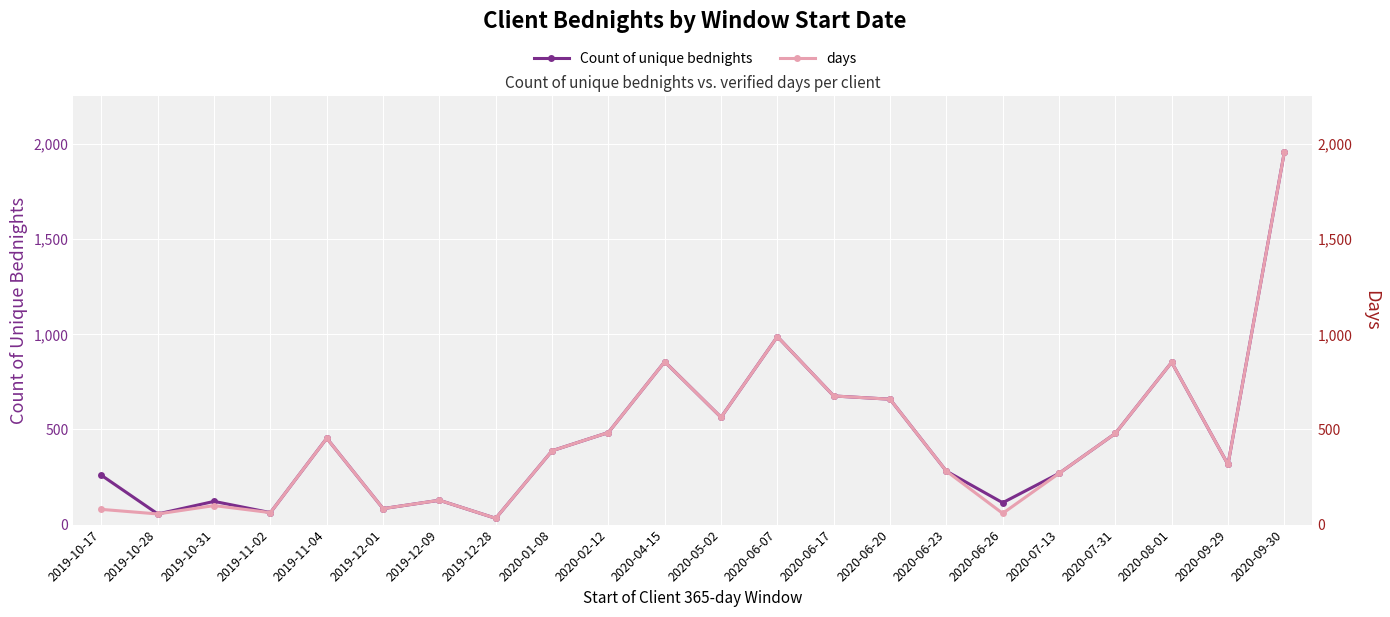

What is the sum of all days (right axis) values?

9827